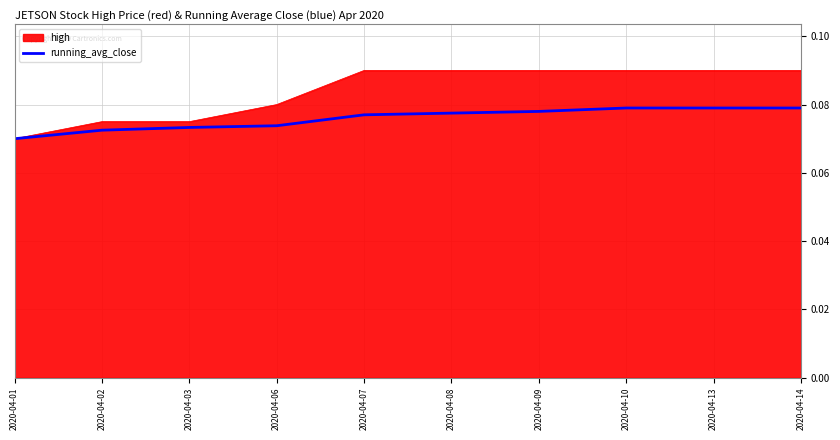

Is the value of high at 2020-04-09 greater than the value of running_avg_close at 2020-04-10?

Yes